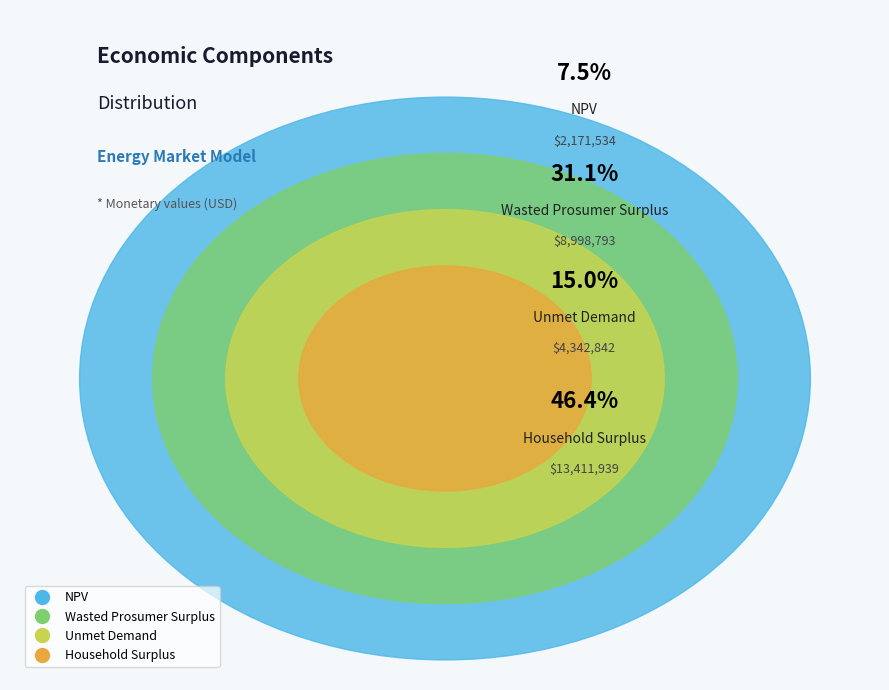

What is the smallest slice in the pie chart?

NPV